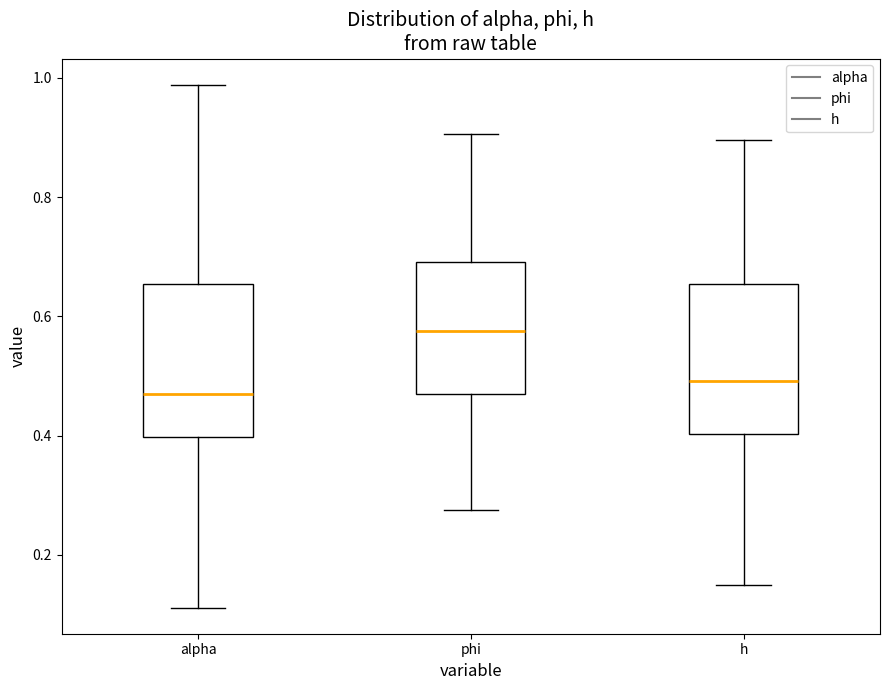

Where is the upper edge of the box for alpha on the y-axis? The values are not printed on the chart, so give them approximately, as read against the axis.

0.66